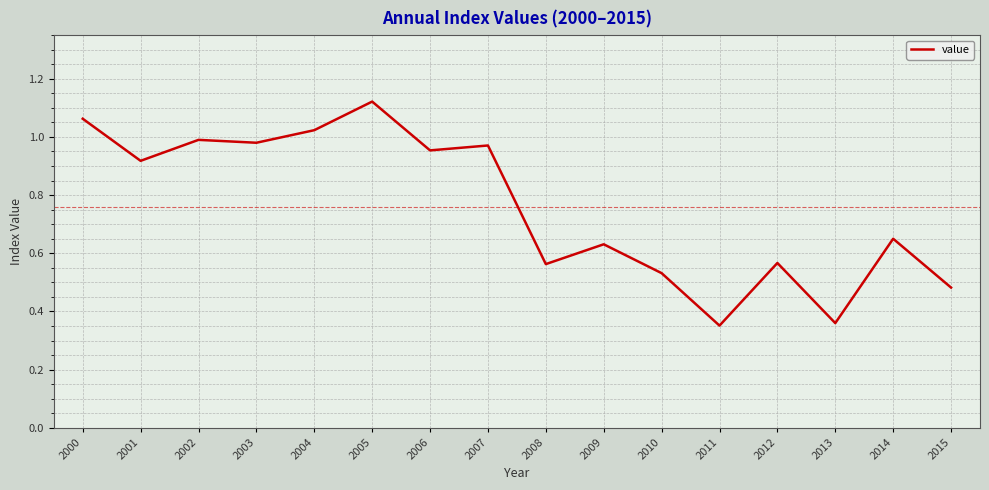

Count the number of categories in the chart.

16